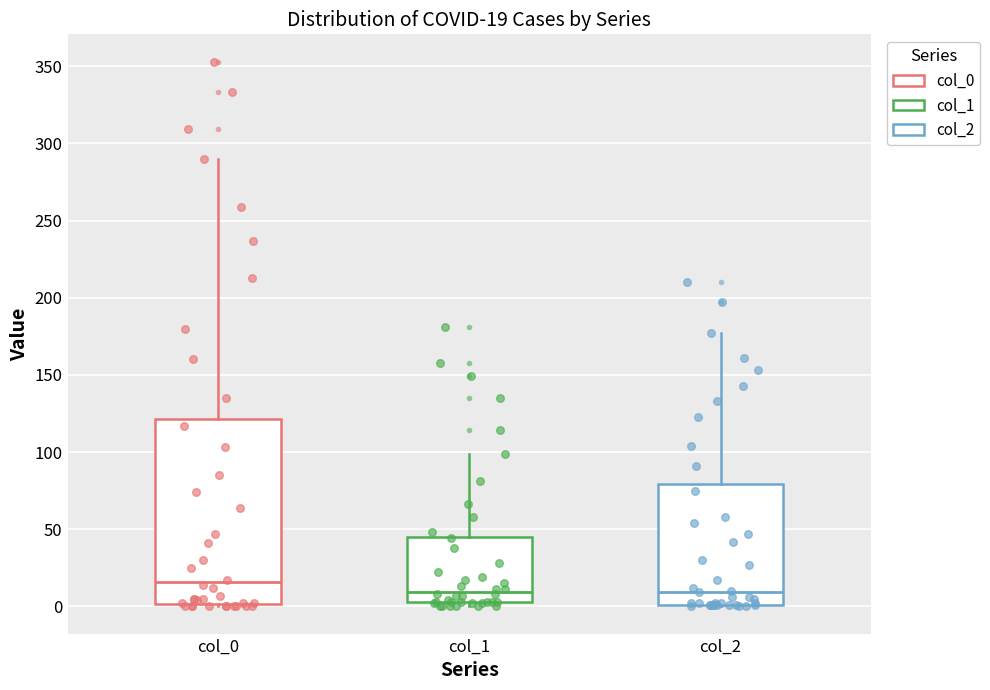

Comparing the boxes themselves (not the whiskers), which one is the tallest?

col_0